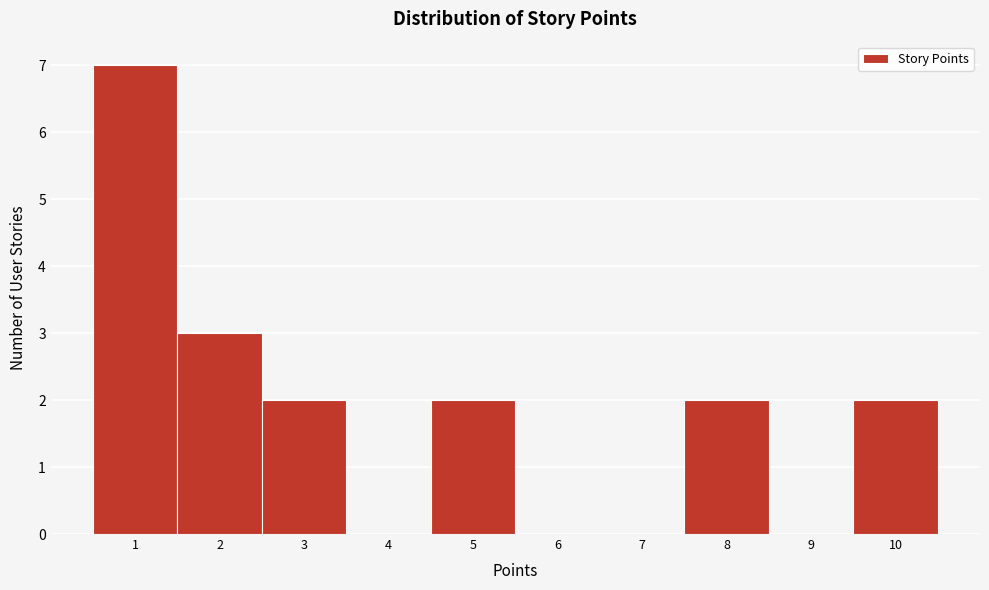

What is the height of the bar covering 1.5 to 2.5 on the x-axis? The values are not printed on the chart, so give them approximately, as read against the axis.

3